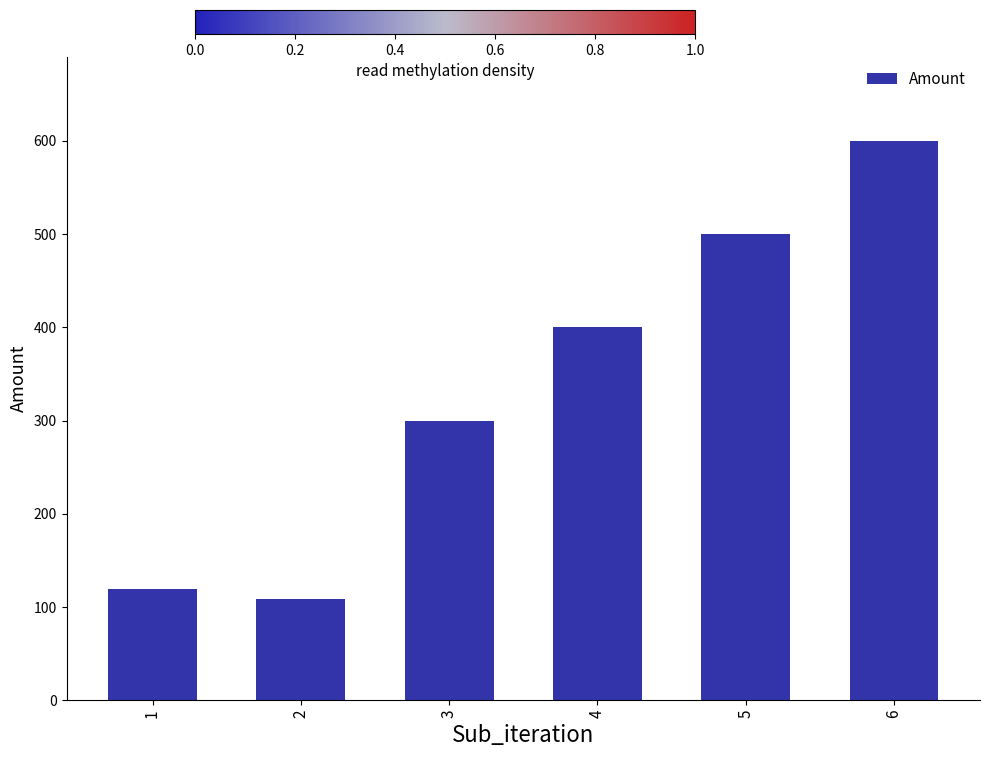

What is the smallest value displayed?

109